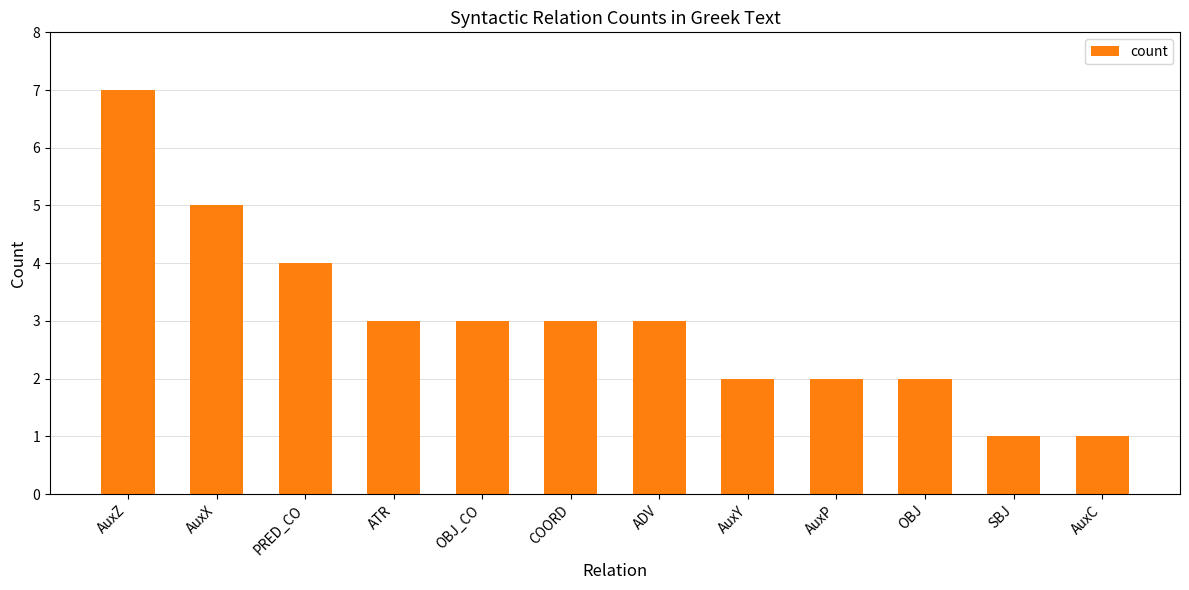

What is the value of the 7th bar from the left?

3